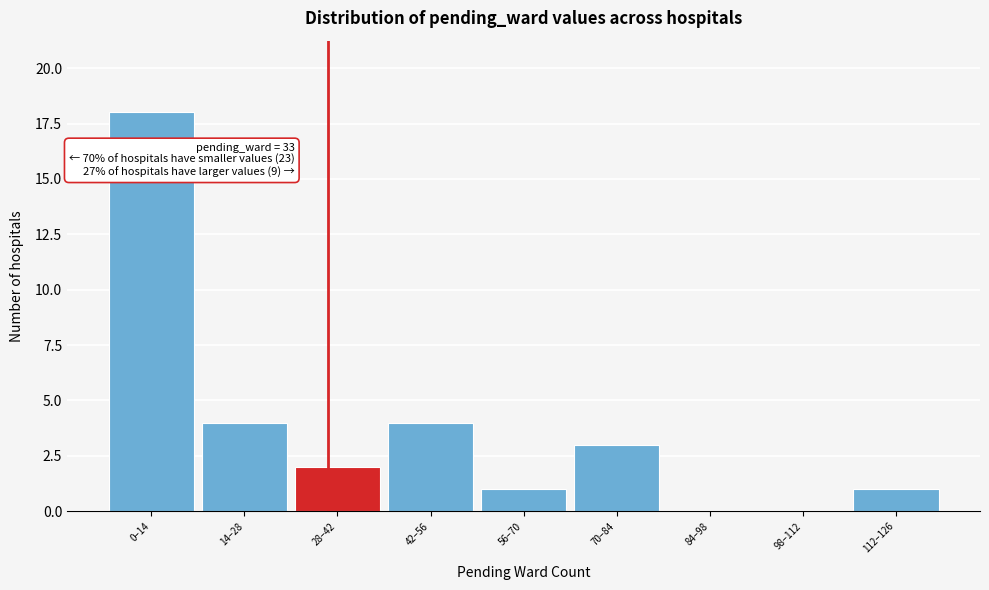

Reading right to left, transcribe all the data shown in this chart.

112–126=1	98–112=0	84–98=0	70–84=3	56–70=1	42–56=4	28–42=2	14–28=4	0–14=18